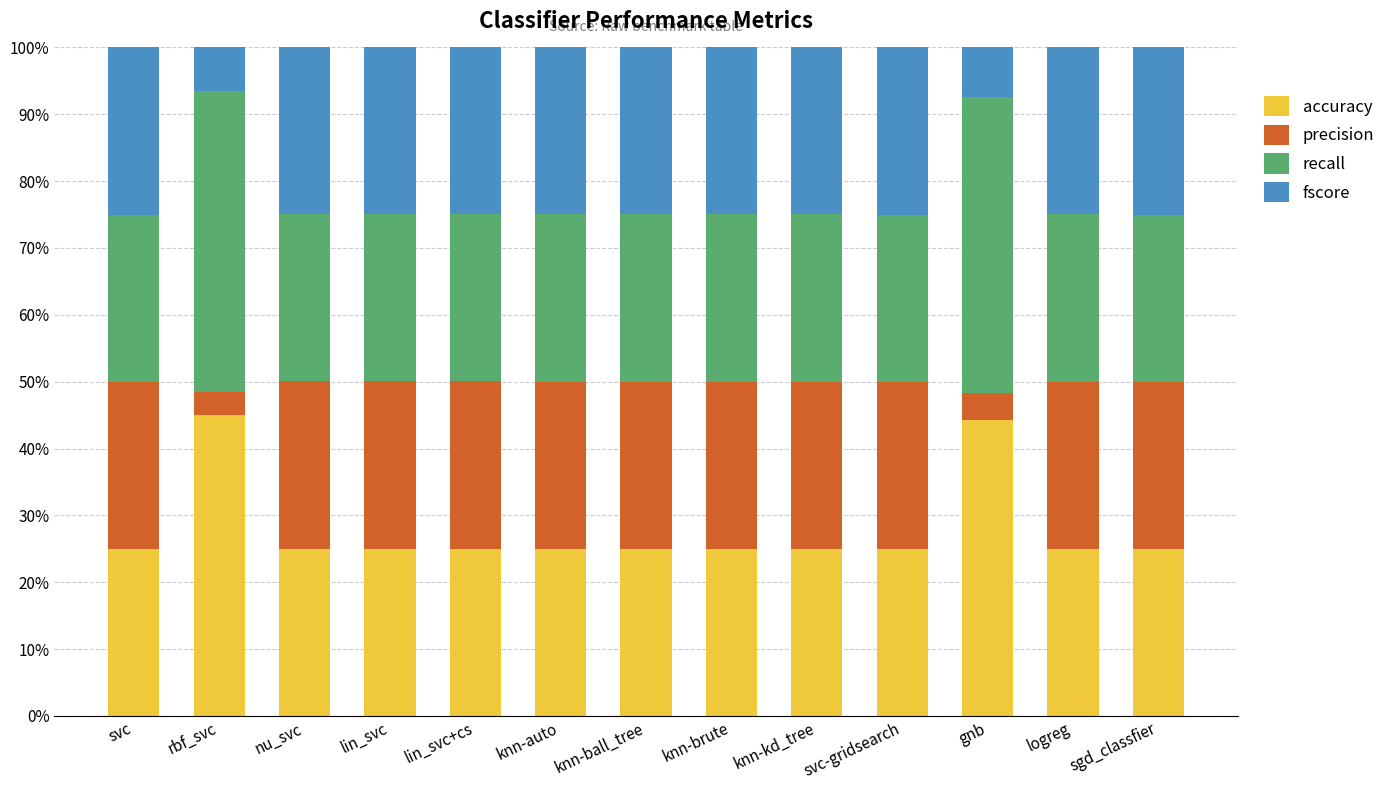

Read the recall value at rbf_svc.

0.5